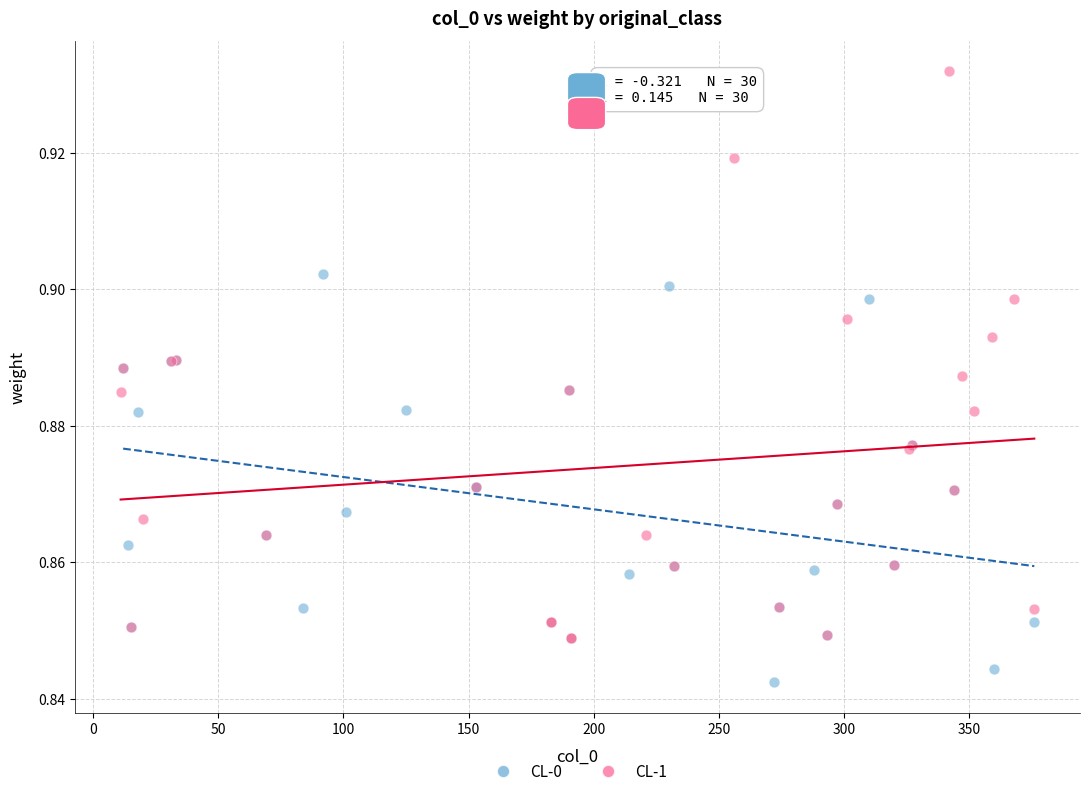

Which series reaches the minimum Y coordinate?

CL-0